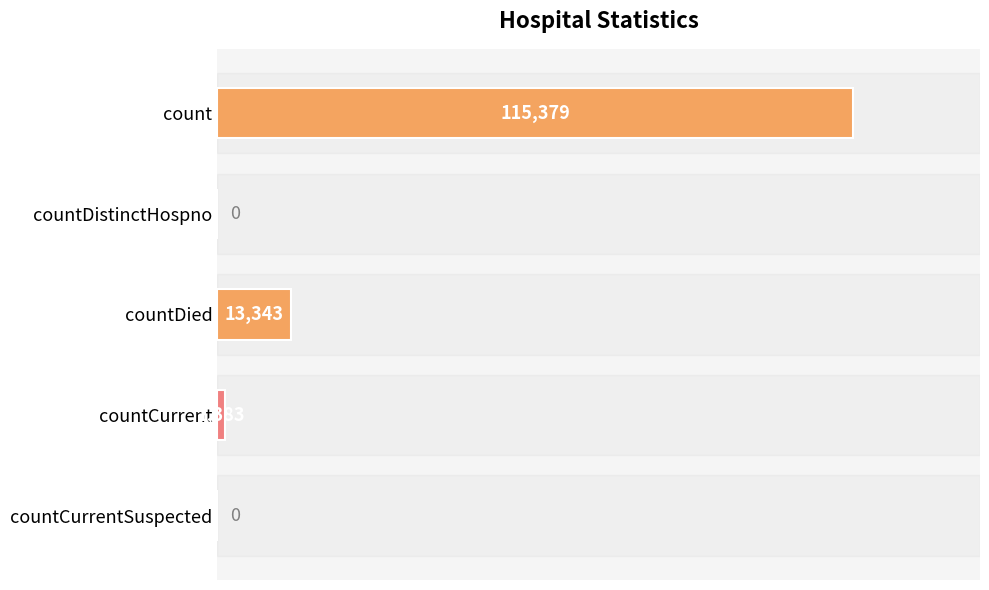

What is the average value?

26021